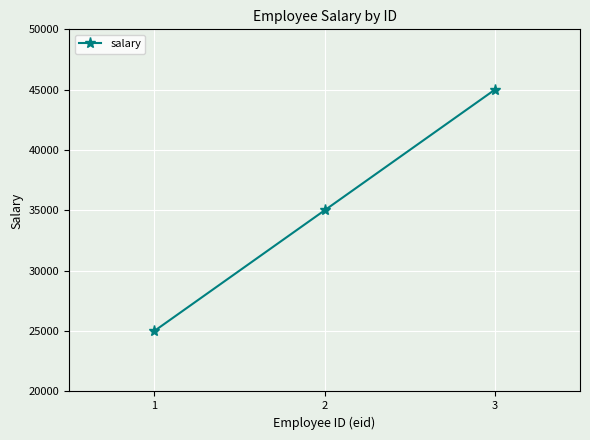

How many lines are shown in the chart?

1